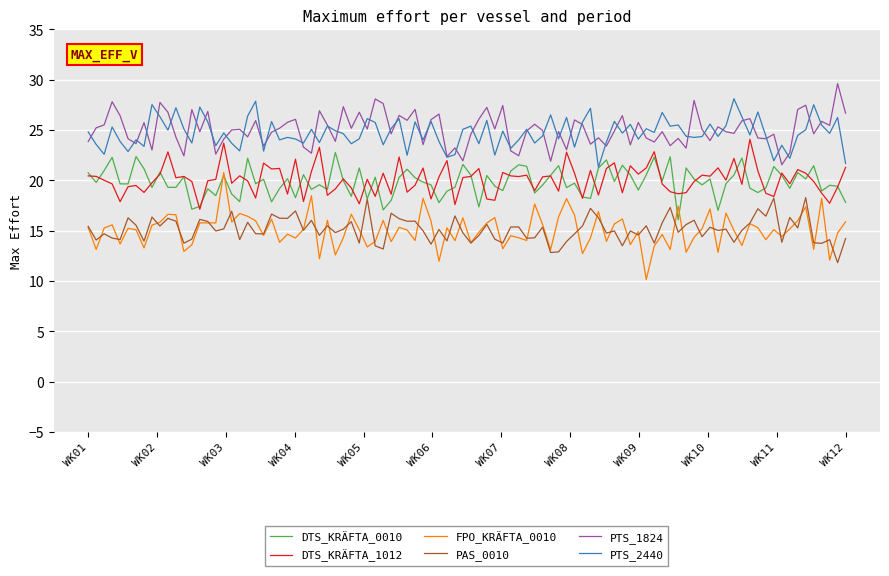

What is the lowest value of the PAS_0010 series?

11.8